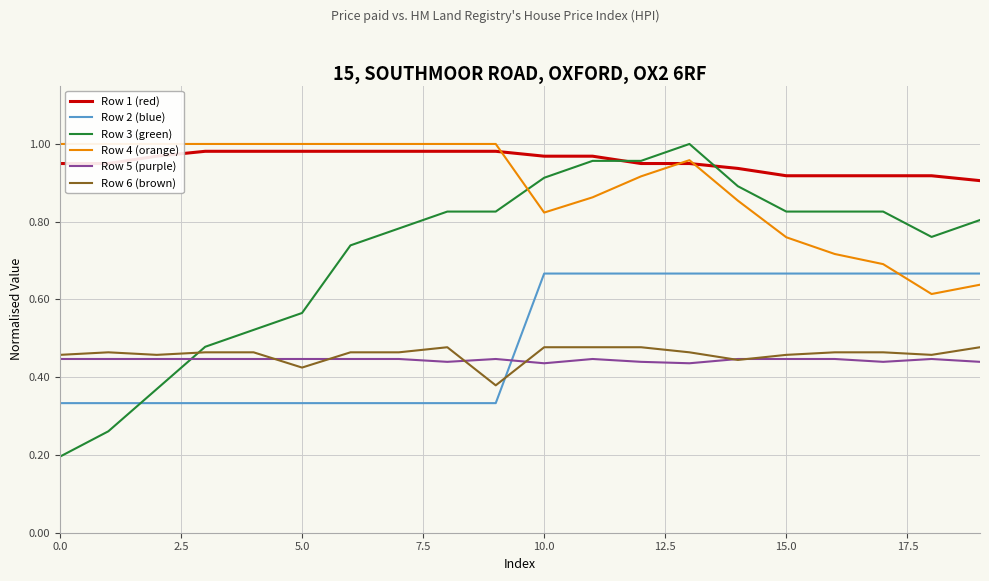

List the series in order of their peak value, highest first.

Row 3 (green), Row 4 (orange), Row 1 (red), Row 2 (blue), Row 6 (brown), Row 5 (purple)